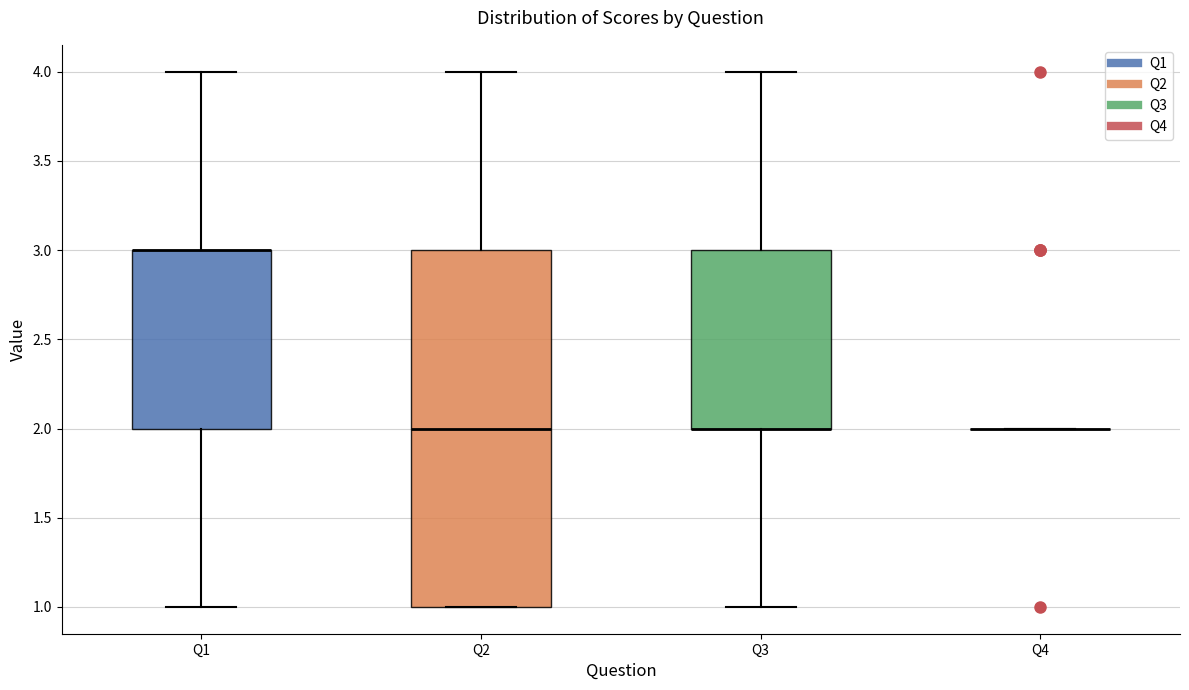

Which box is the tallest, from its lower edge to its upper edge?

Q2